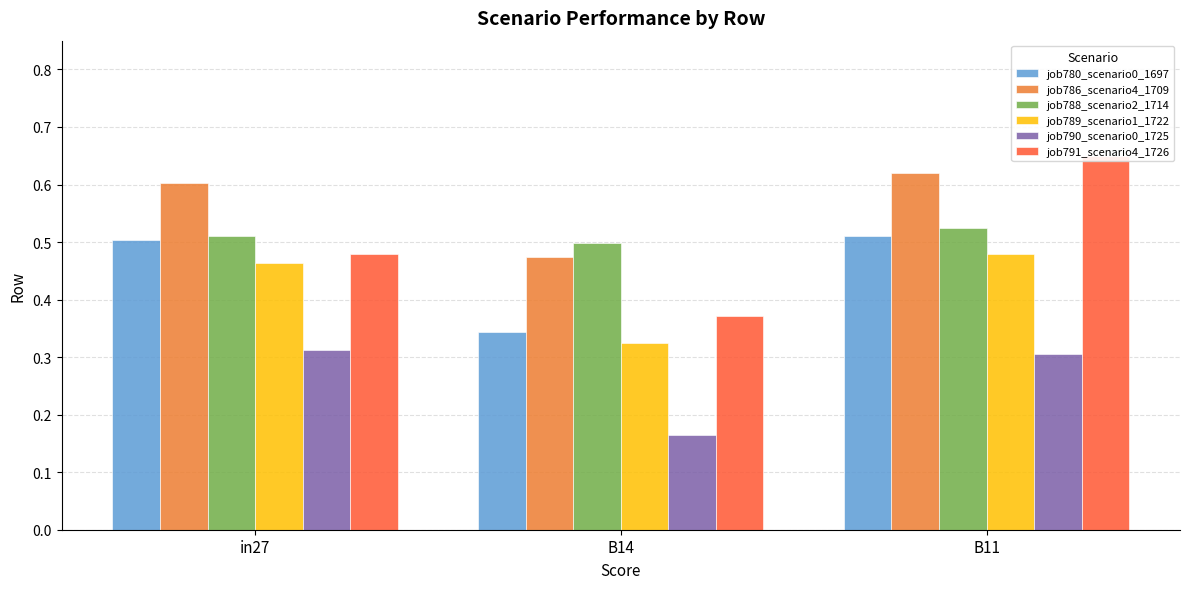

Is it true that job791_scenario4_1726 equals 0.3 at in27?

False